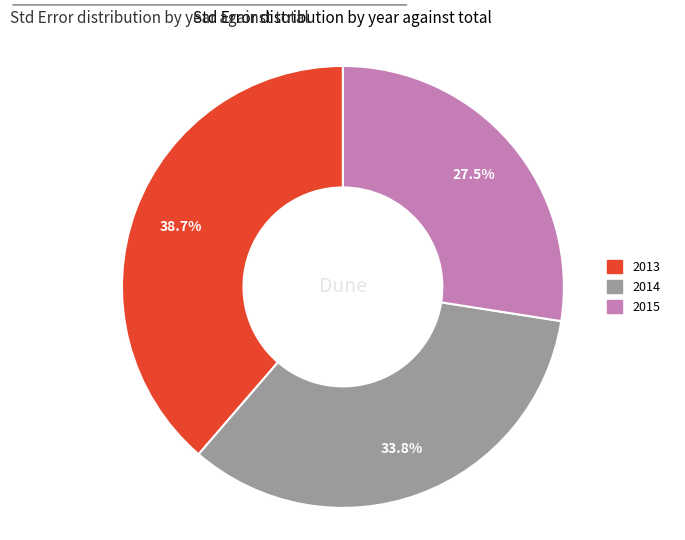

To the nearest percent, what is the average slice percentage?

33%